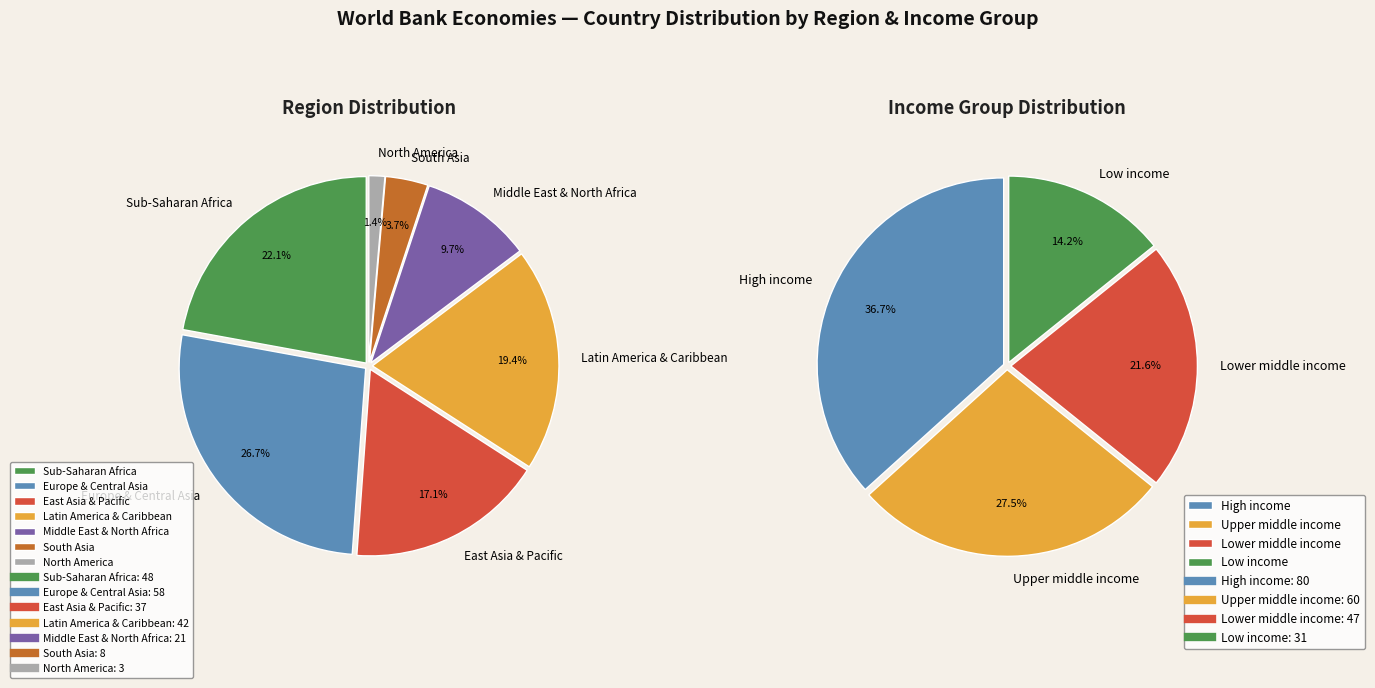

Do East Asia & Pacific and Sub-Saharan Africa together represent more than half of the pie?

No